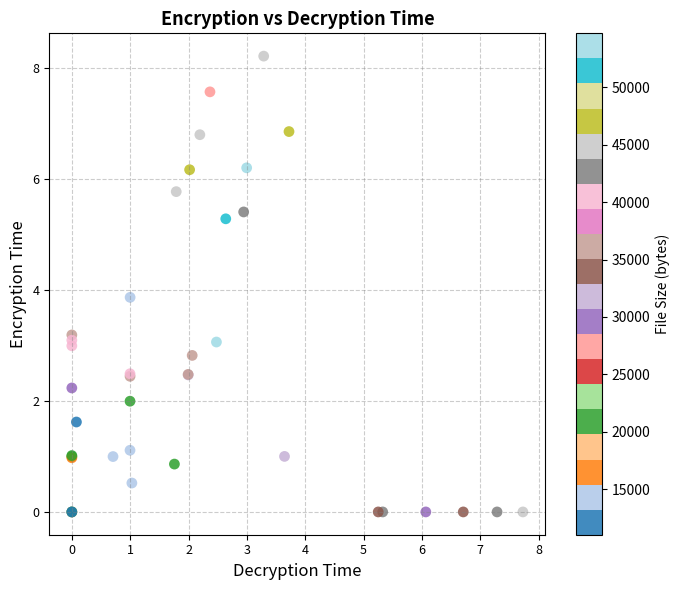

What Y value in the scatter plot is closest to 4?

3.9